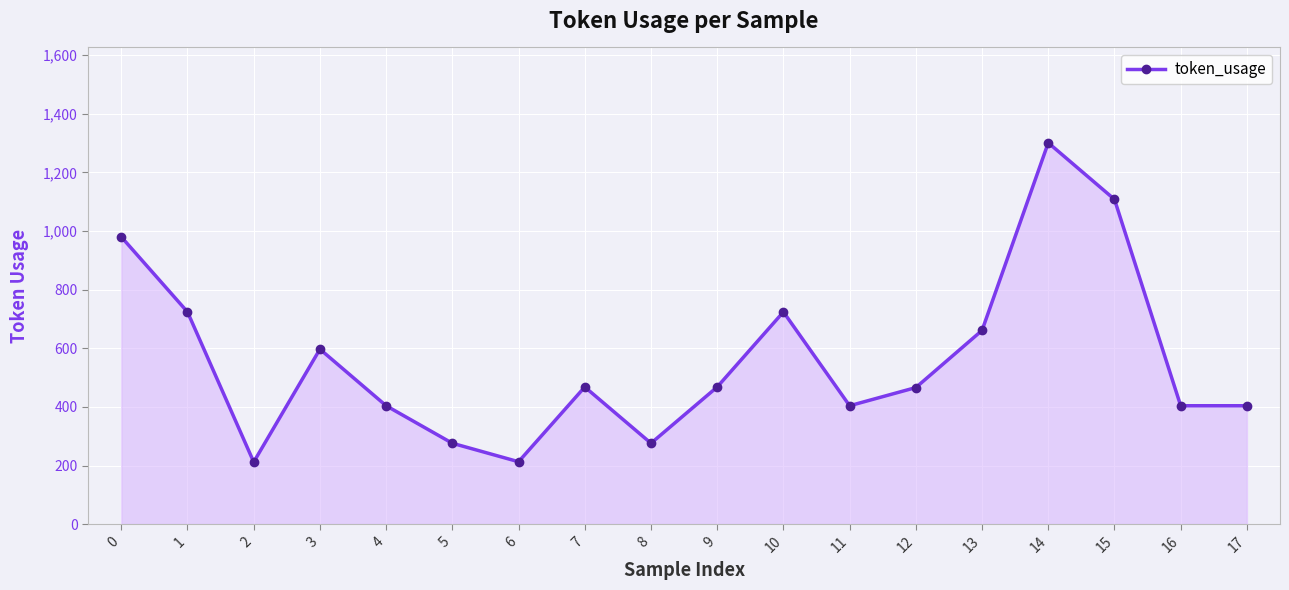

At which category does the data reach its first local valley?

2